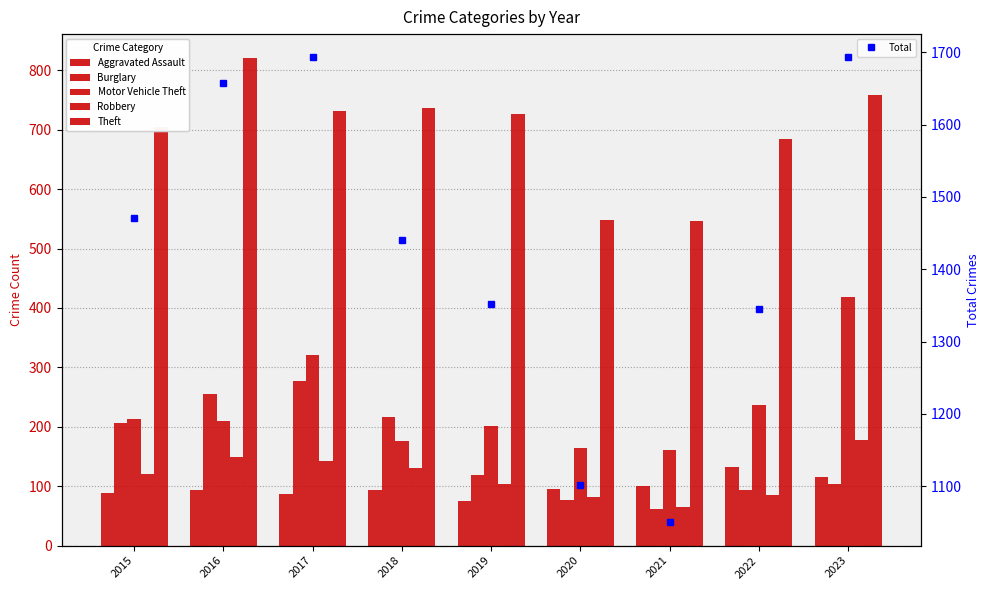

What is the difference between the Total values at 2022 and 2017?

348